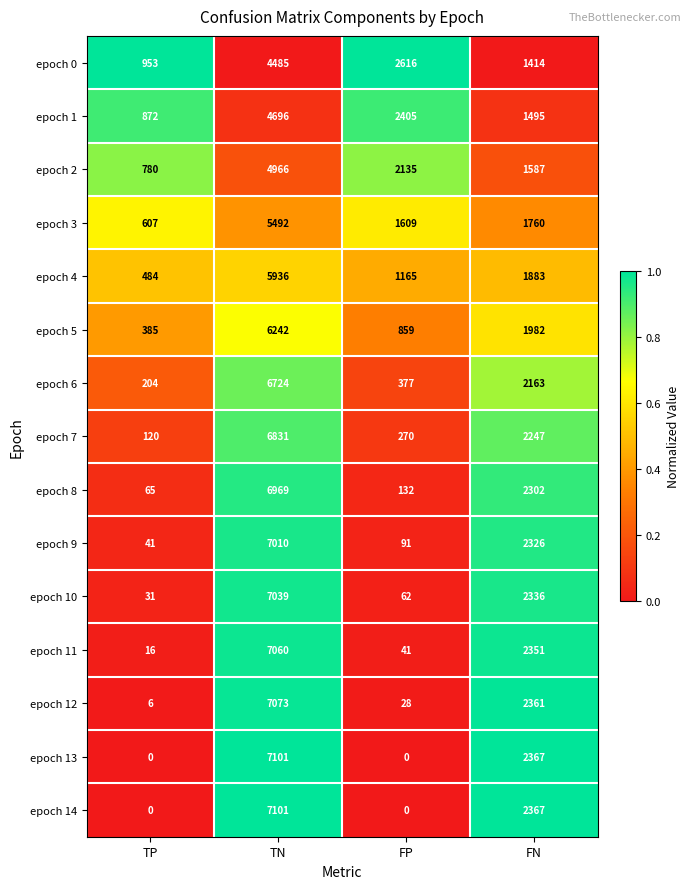

The epoch 7 series shows 6831 at TN. True or false?

True